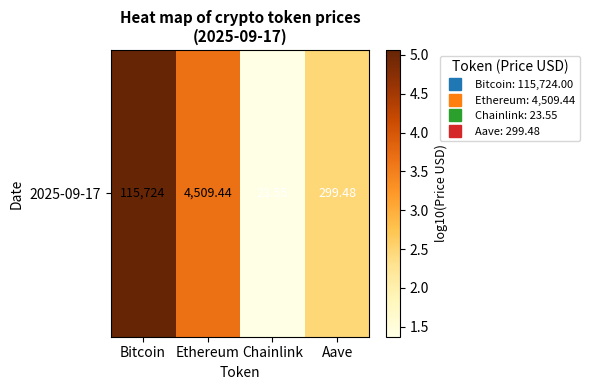

Between Aave and Ethereum, which is larger?

Ethereum